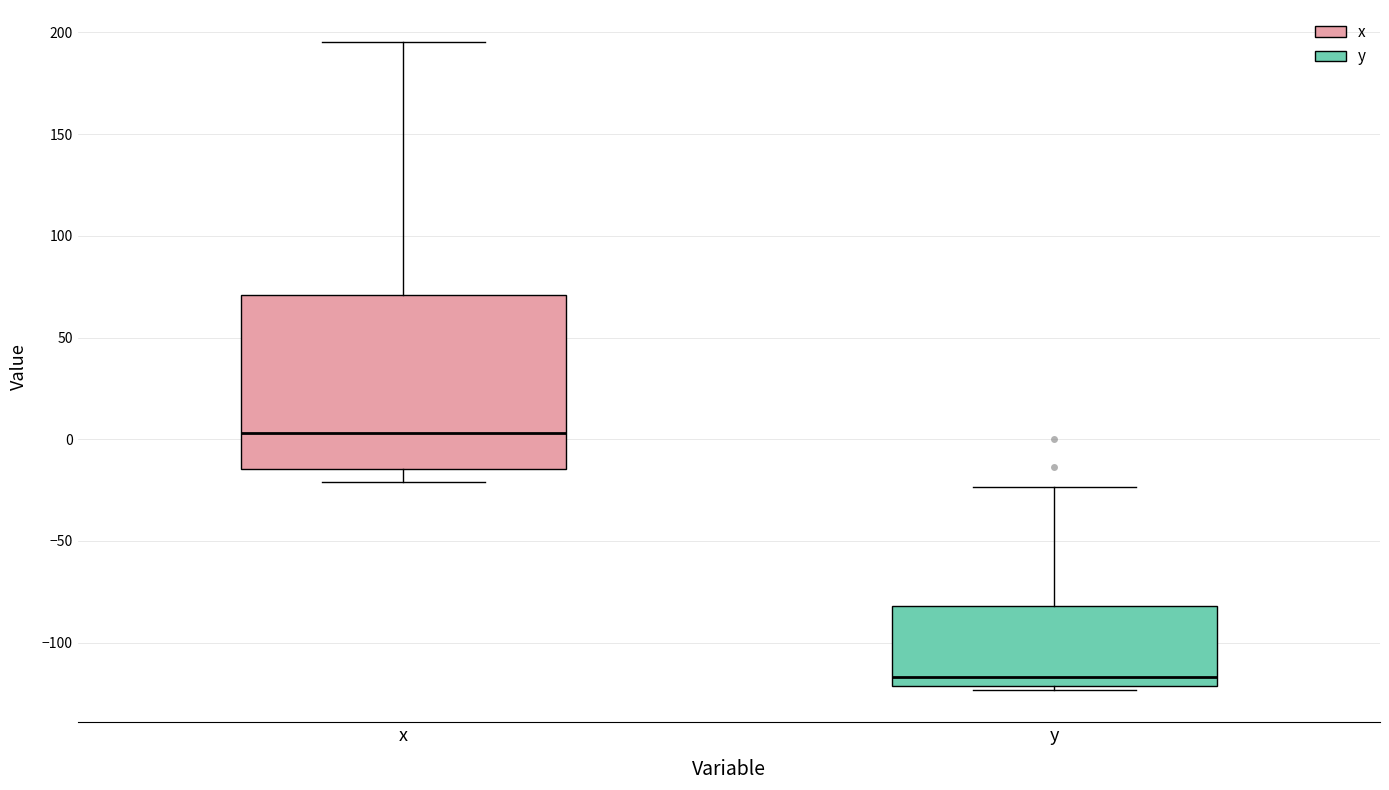

Which box's median line is the highest?

x